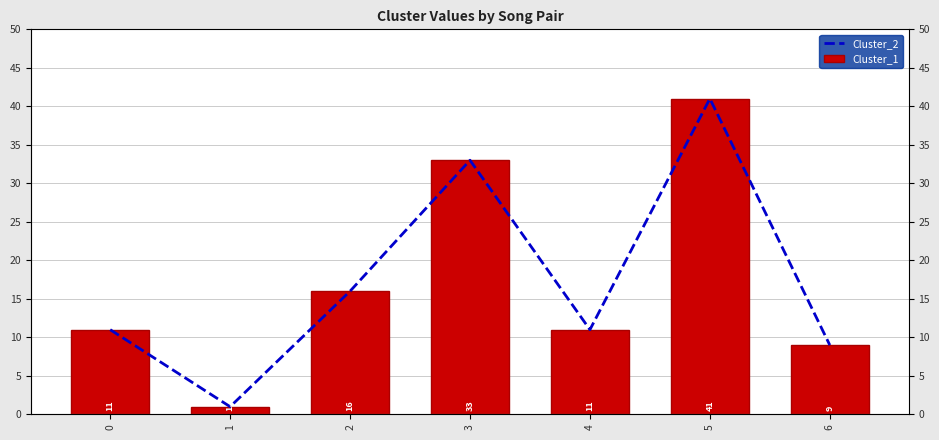

True or false: Cluster_1 has a value of 4 at 0.

False